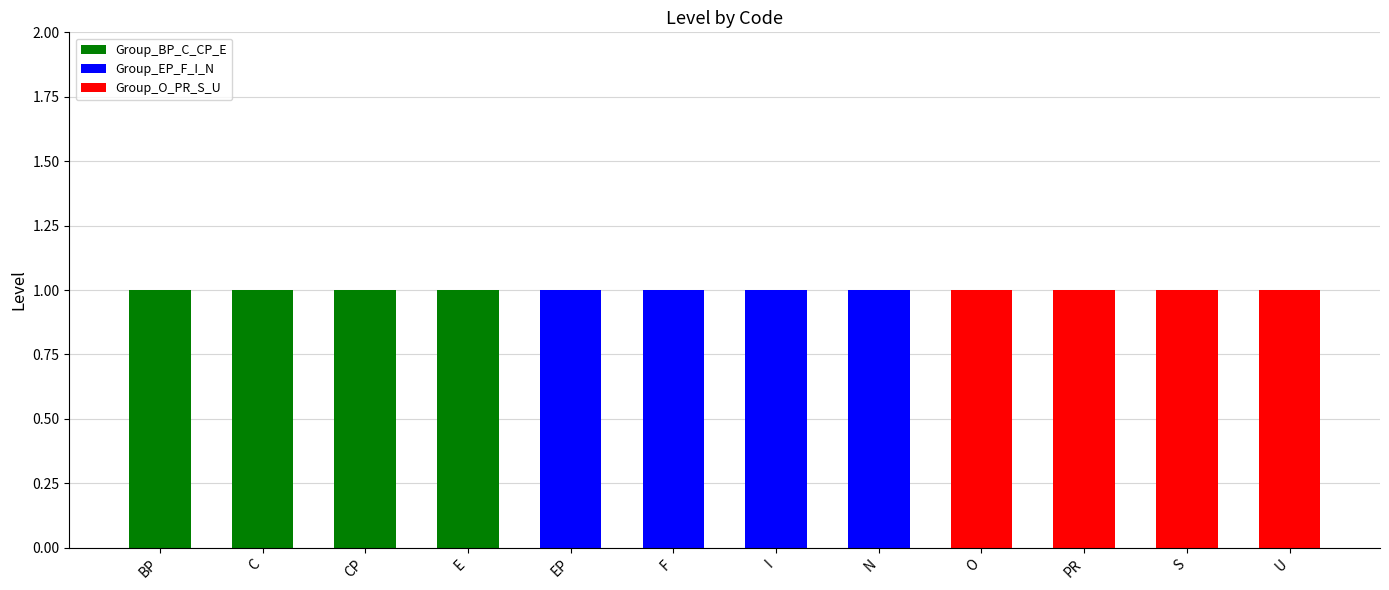

At which category is the sum across all series the highest?

BP